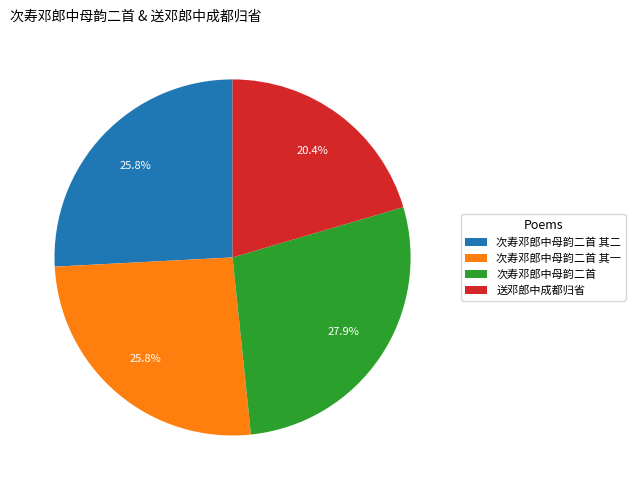

To the nearest percent, what is the difference between the 次寿邓郎中母韵二首 and 次寿邓郎中母韵二首 其一 slice percentages?

2%